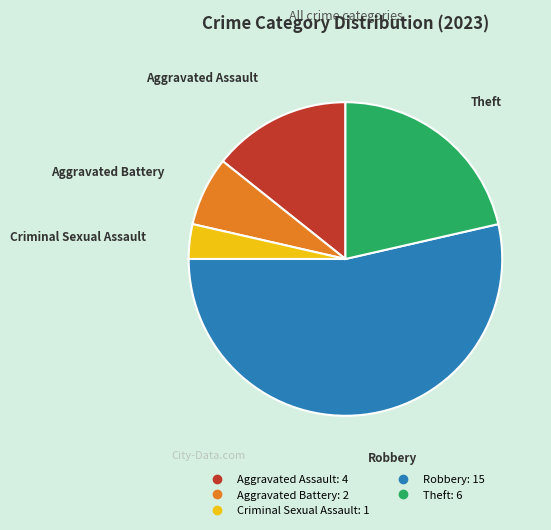

What is the majority slice?

Robbery